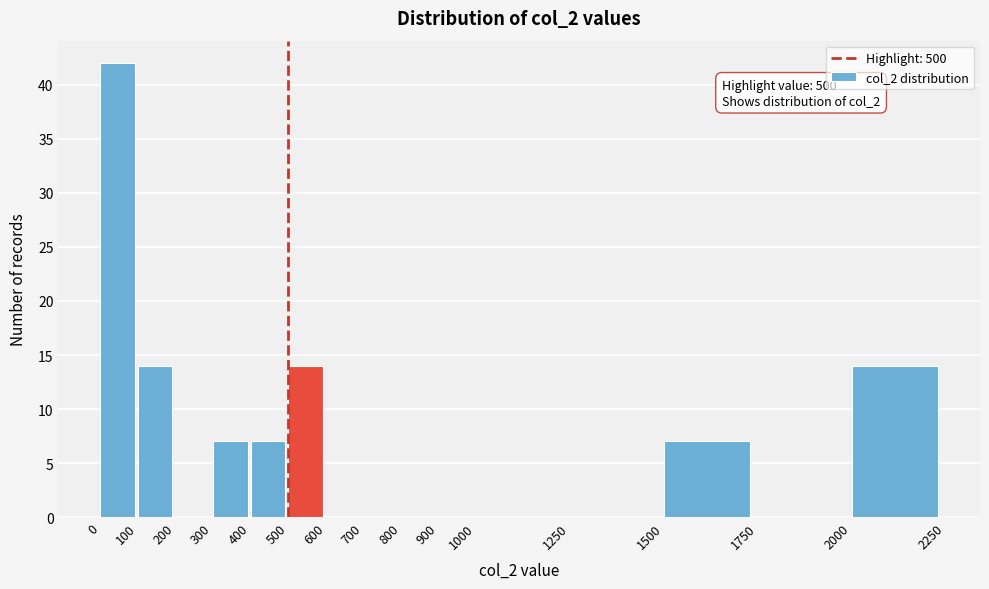

Which range on the x-axis has the tallest bar?

0 to 100